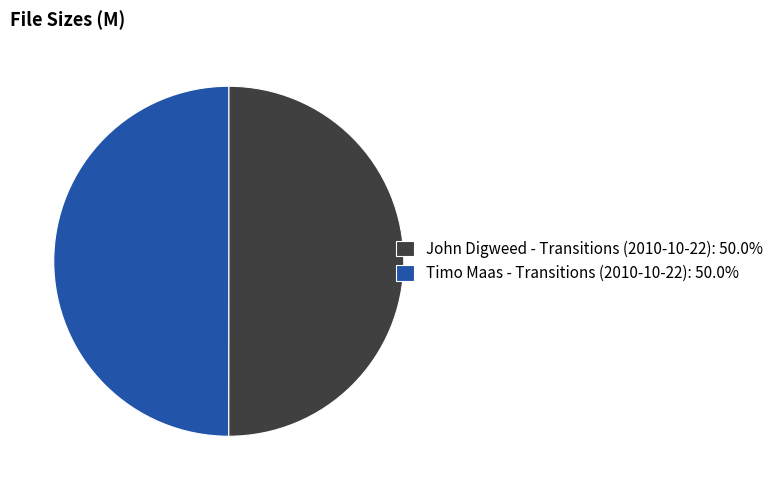

Count the number of slices in the pie.

2